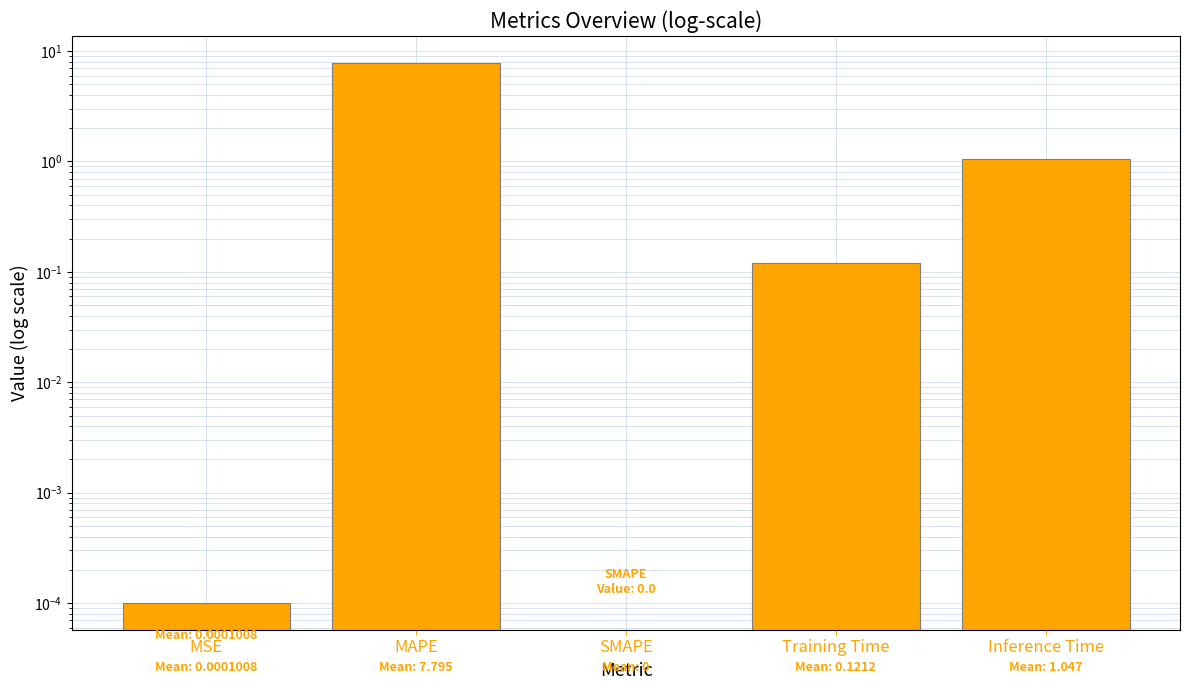

What is the value of the 2nd bar from the left?

7.8